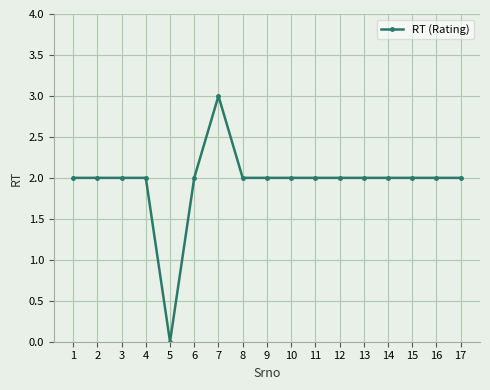

Which label corresponds to the smallest value in the chart?

5